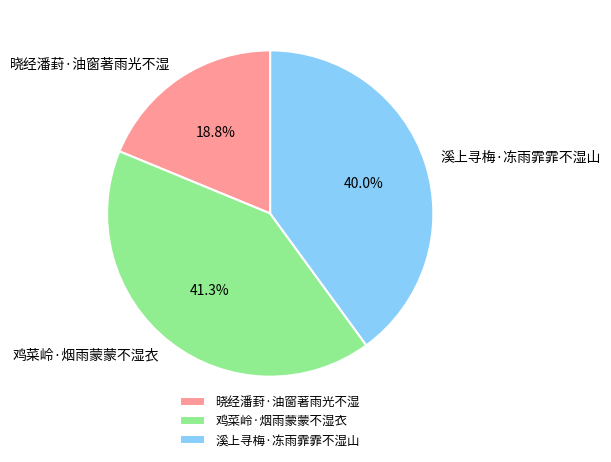

To the nearest percent, what is the difference between the largest and smallest slice percentages?

22%